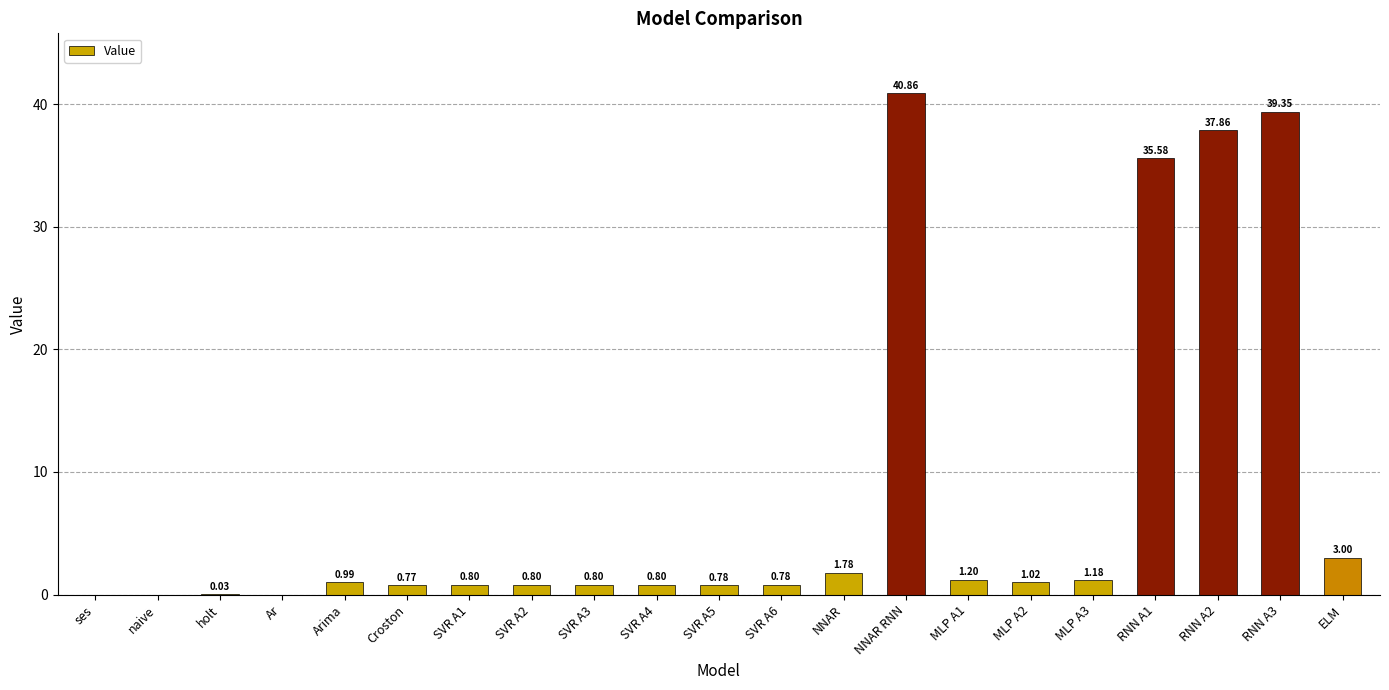

Which has a higher value, naive or SVR A3?

SVR A3